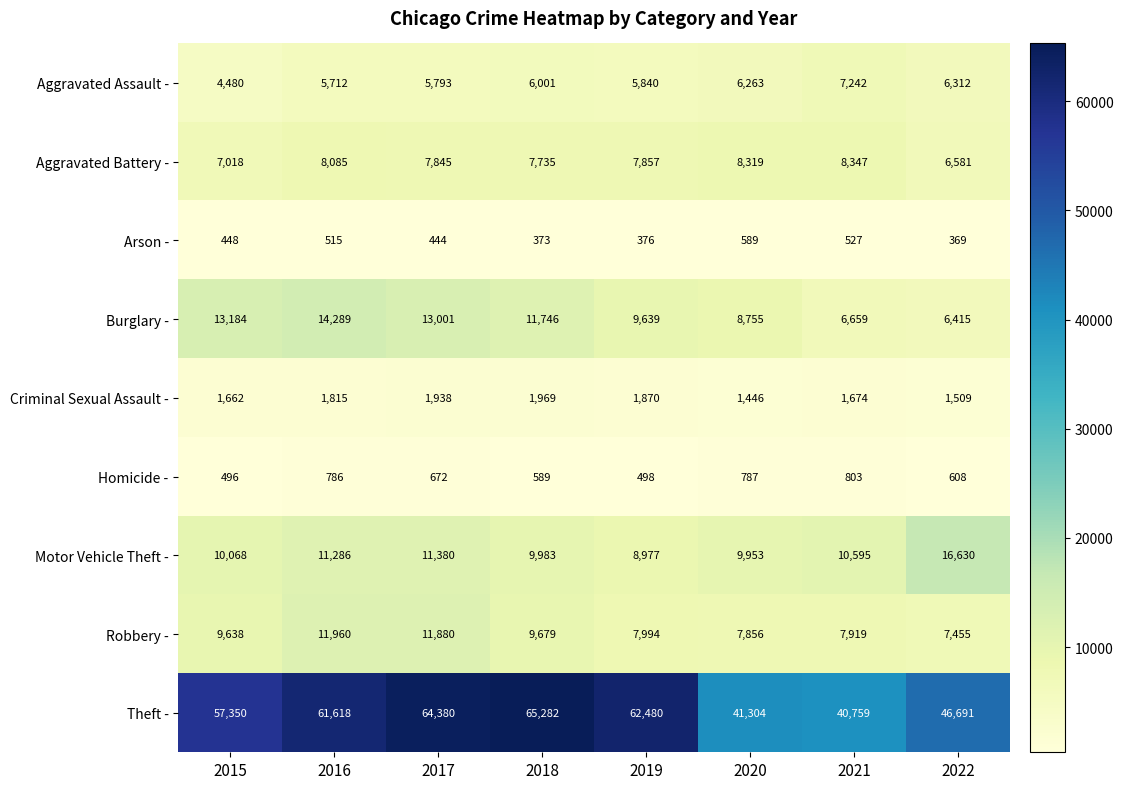

At which label is Aggravated Assault - closest to 5861?

2019